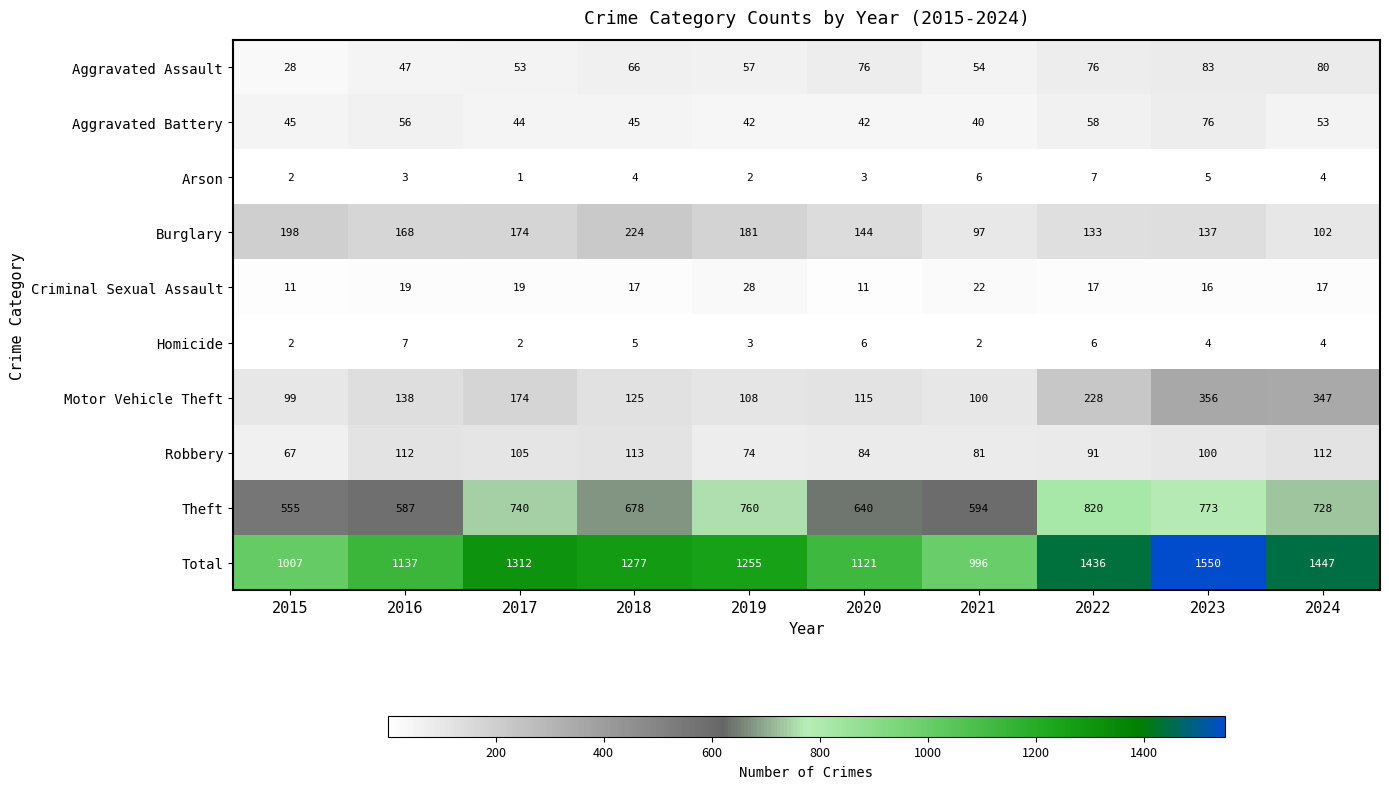

Which series changed the most between 2018 and 2019?

Theft